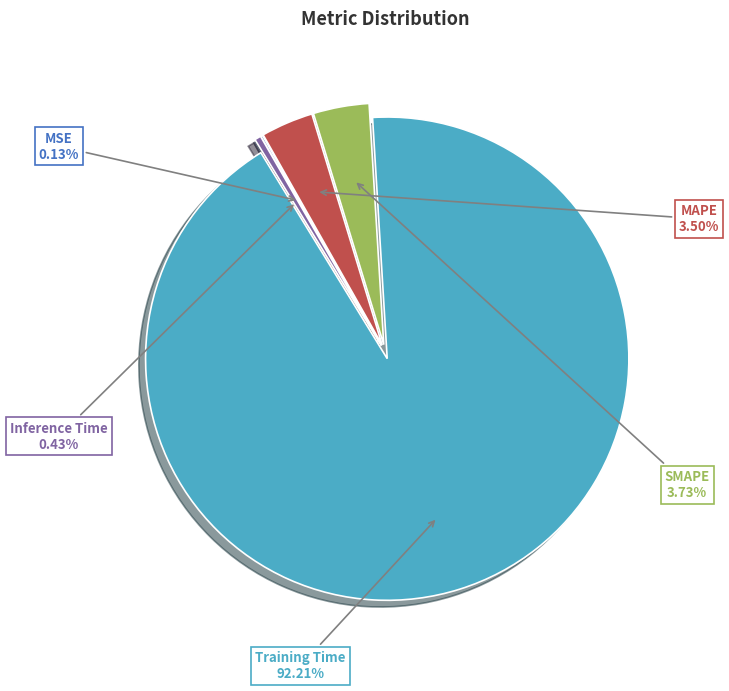

What percentage is the Training Time slice, to the nearest percent?

92%